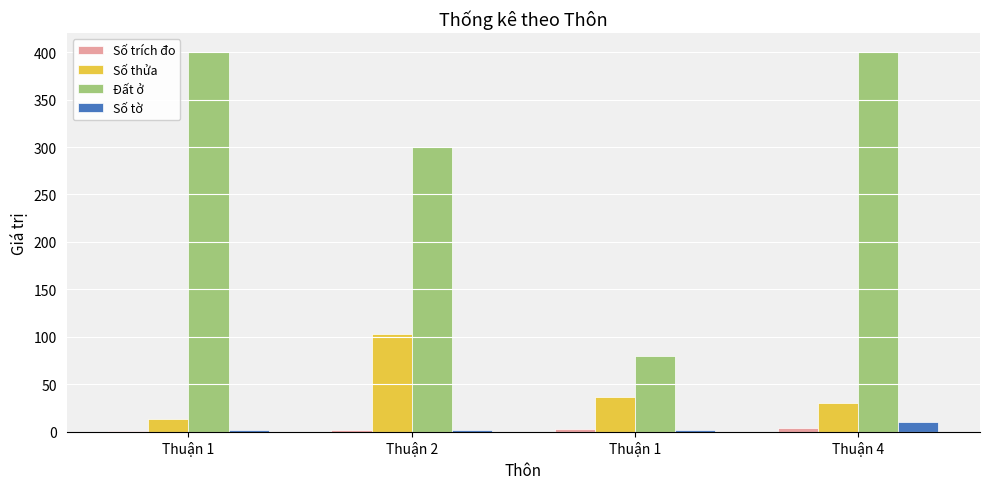

Count the number of categories in the chart.

4